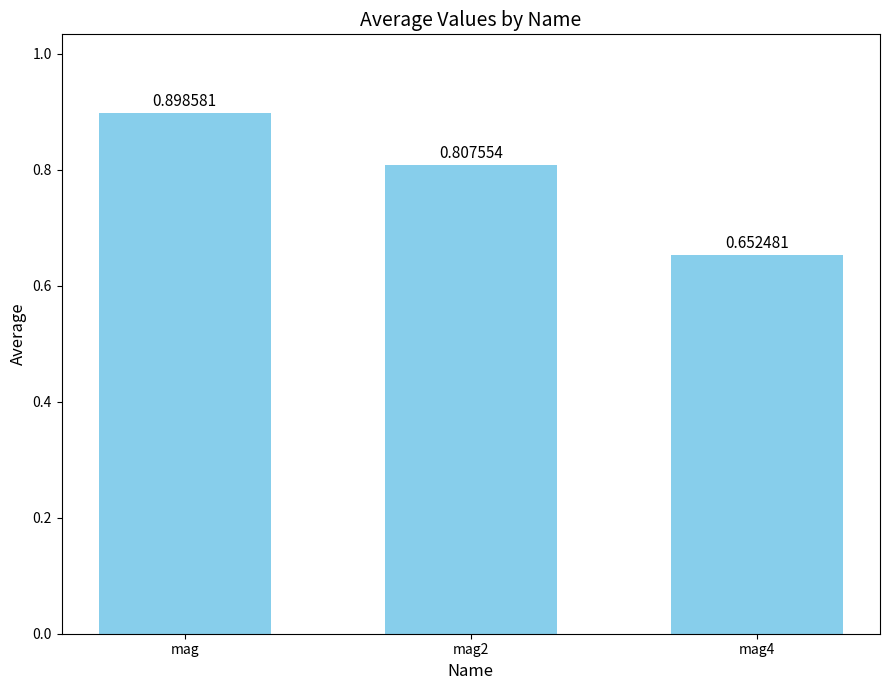

Are the bars horizontal?

No